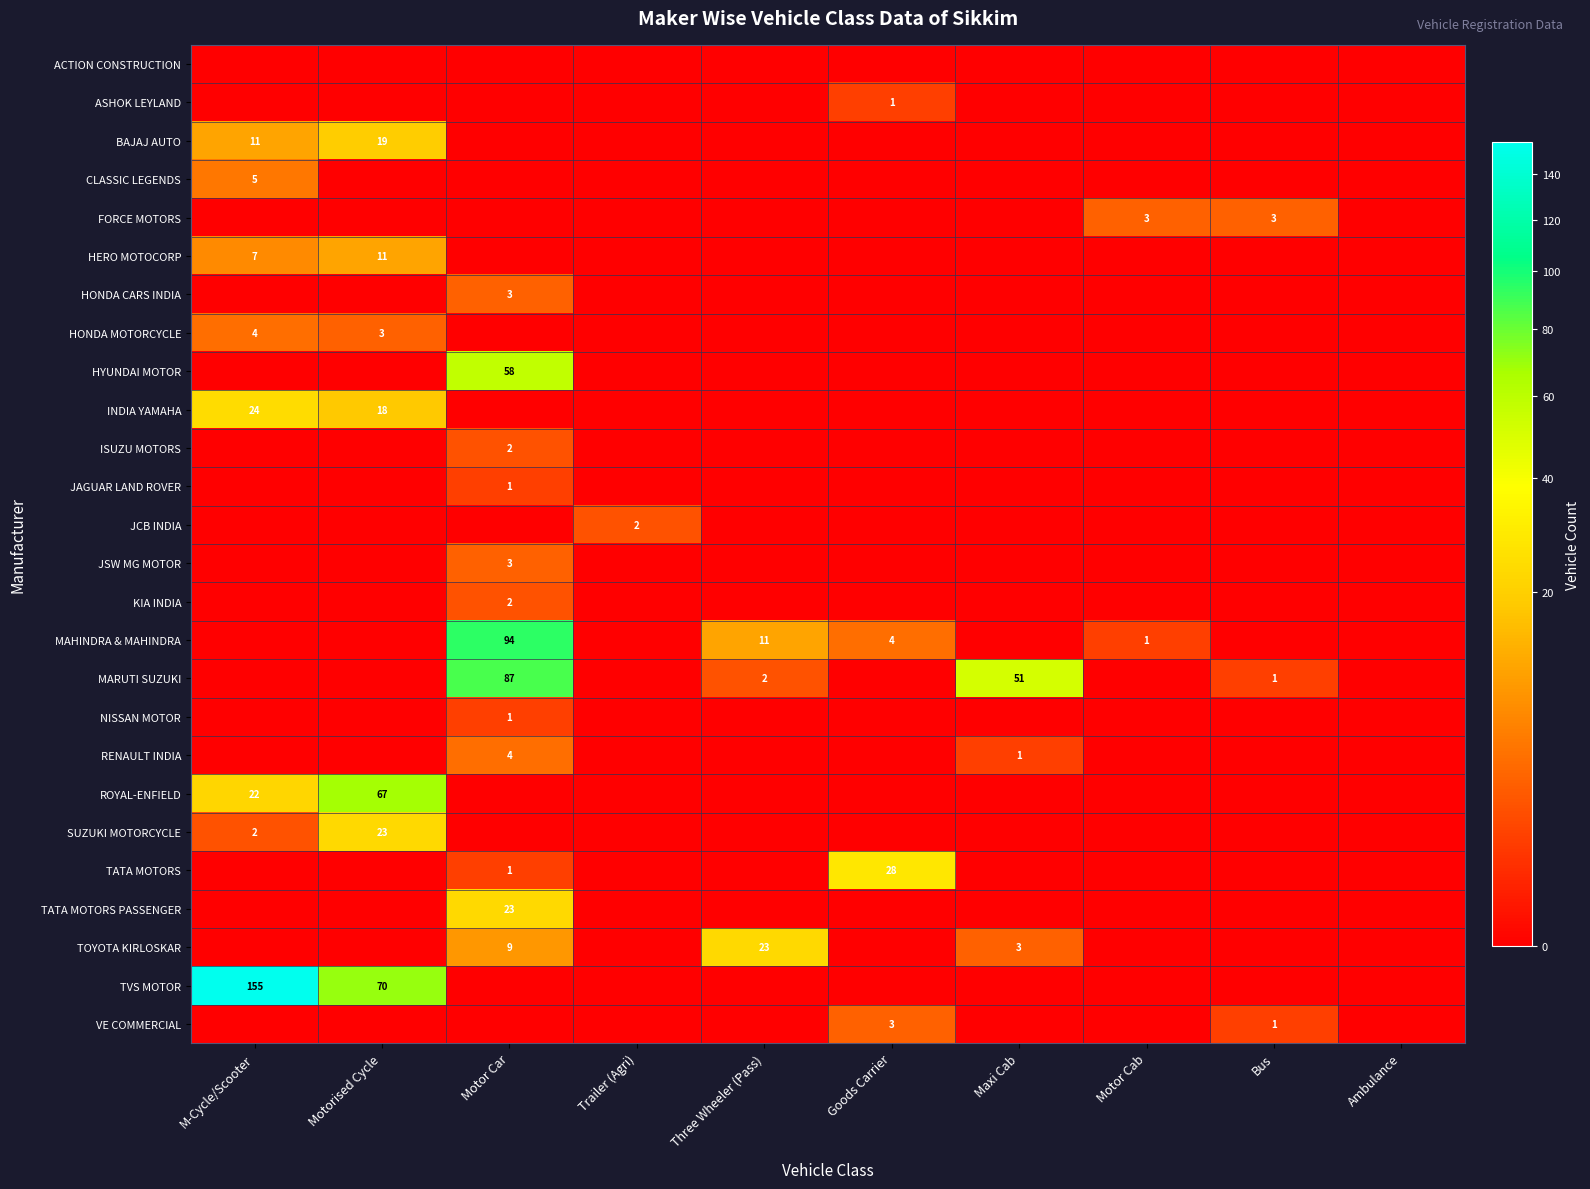

Is it true that ISUZU MOTORS equals 1 at Motor Car?

False